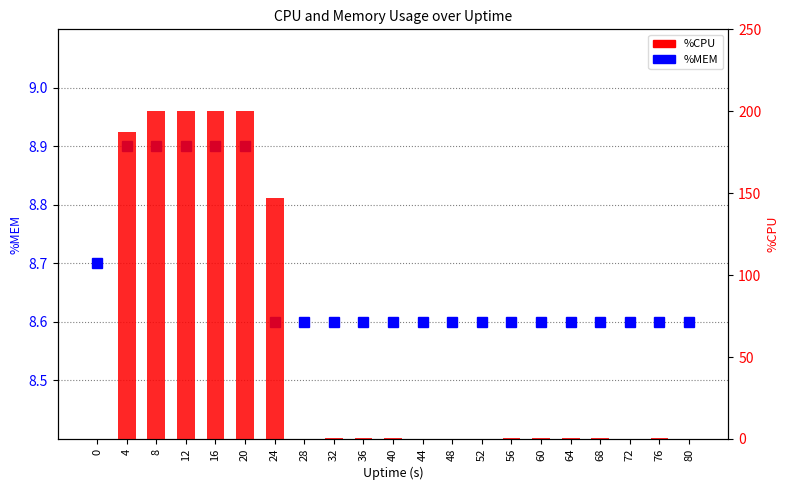

What is the total value across all series at 72?

8.6